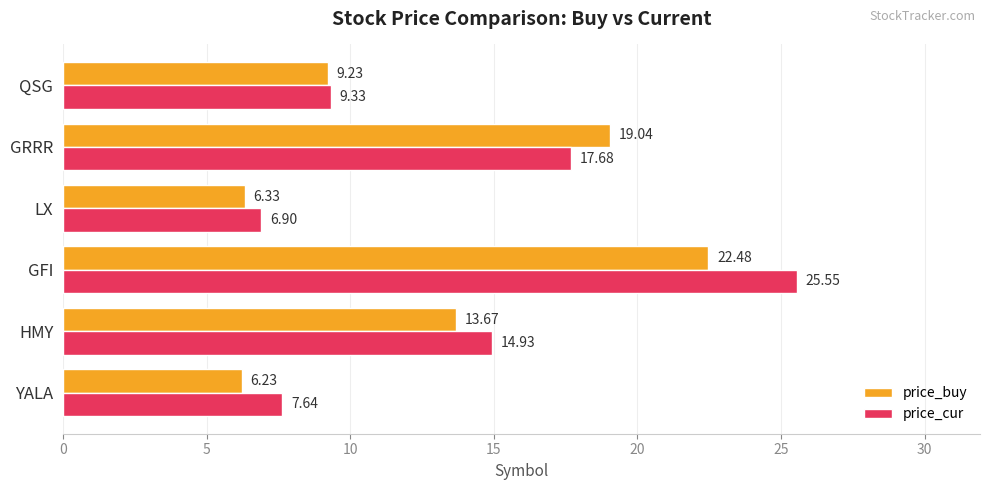

List the labels in order of price_buy value, largest first.

GFI, GRRR, HMY, QSG, LX, YALA